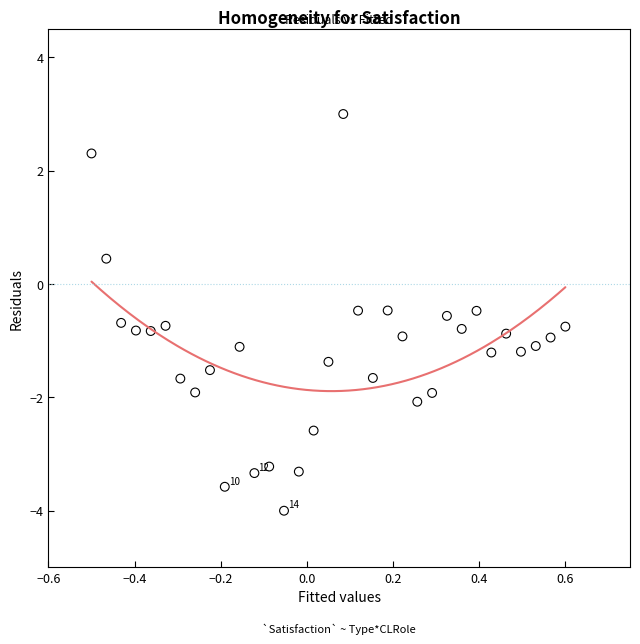

What is the range of Y values (max minus min)?

7.0